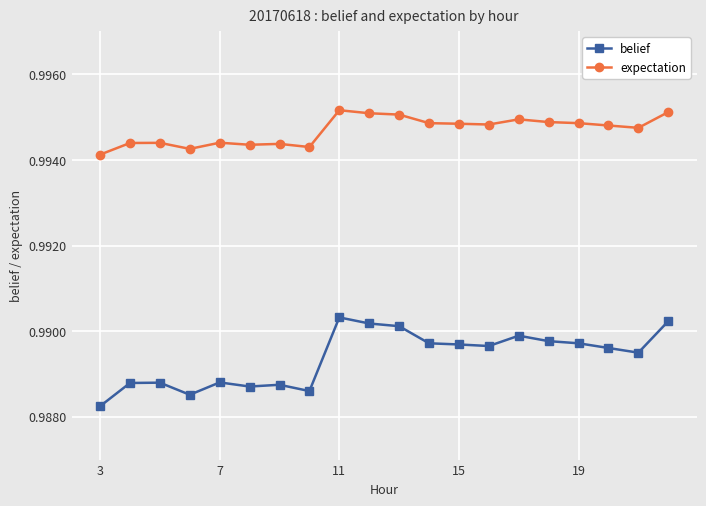

List the series in order of their peak value, highest first.

expectation, belief